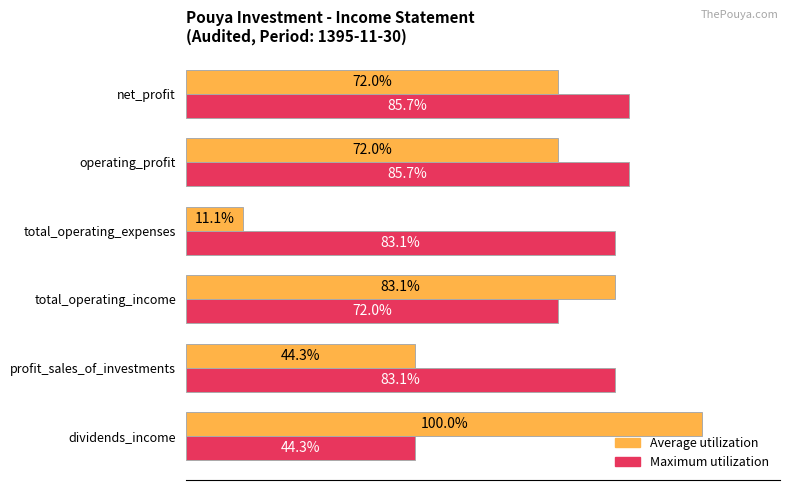

Where is Average utilization nearest to the value 55?

profit_sales_of_investments